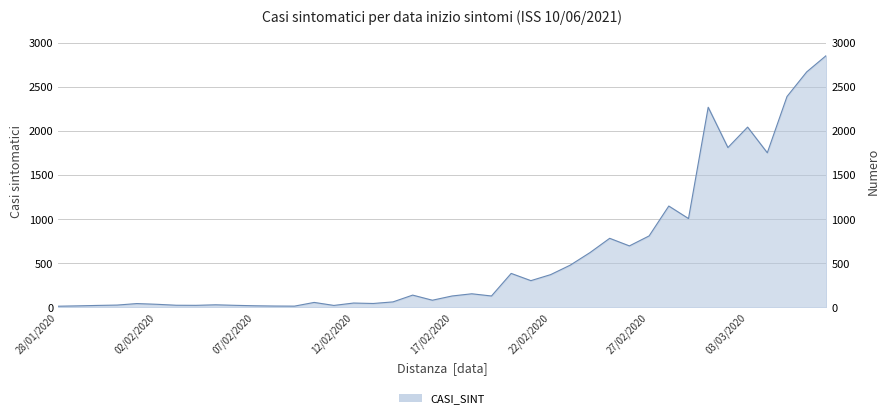

Read the value at 28/02/2020.

1149